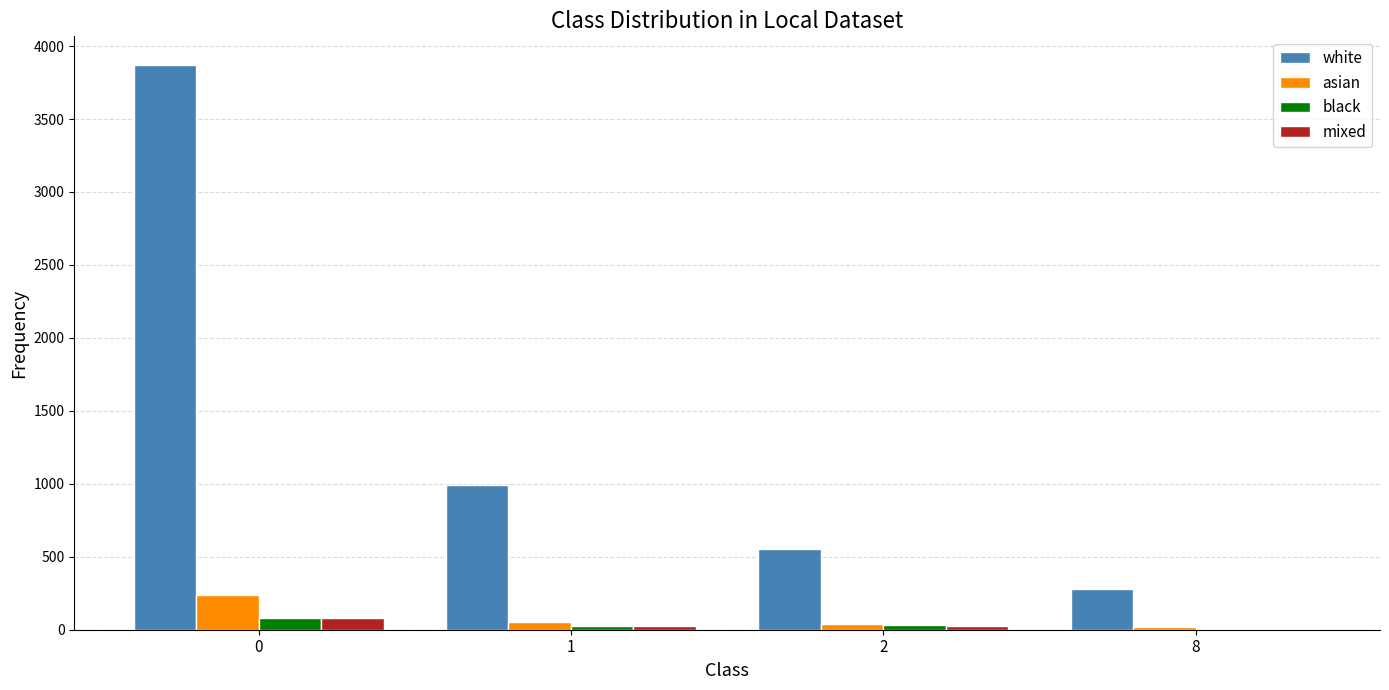

Are the bars grouped side by side (vs. stacked)?

Yes